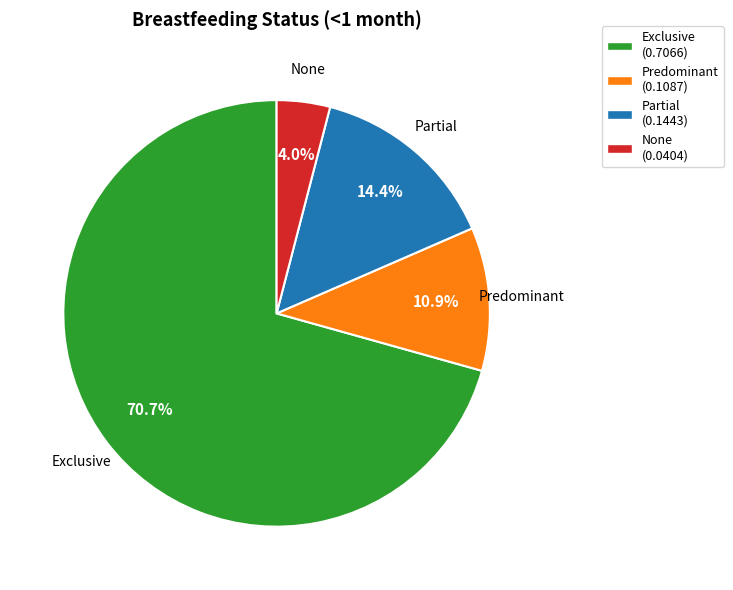

To the nearest percent, what portion does Predominant represent?

11%